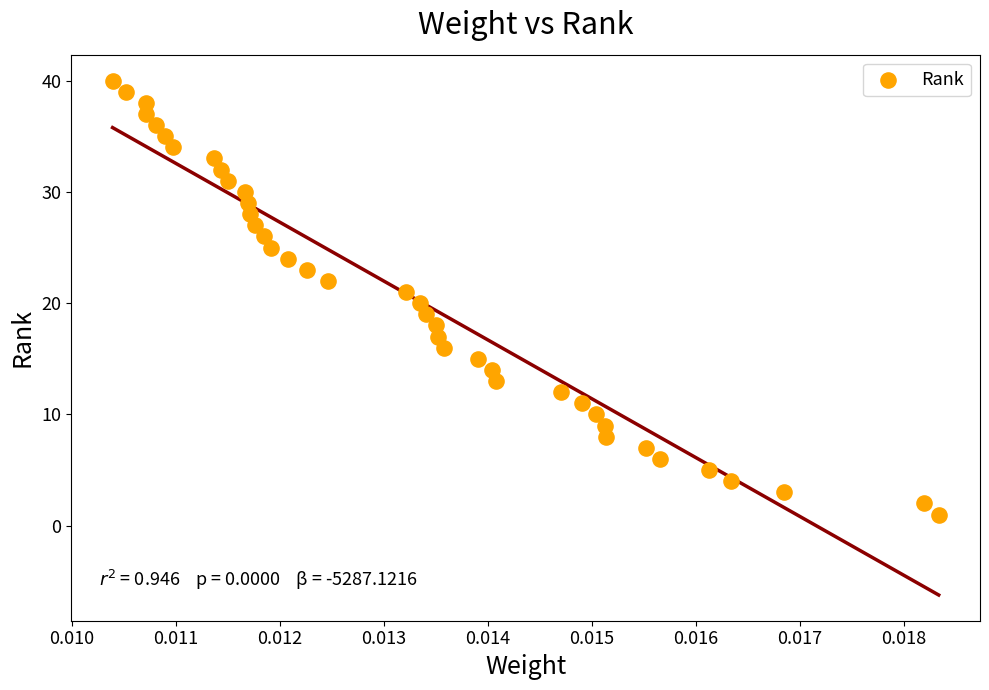

How many data points are displayed?

40